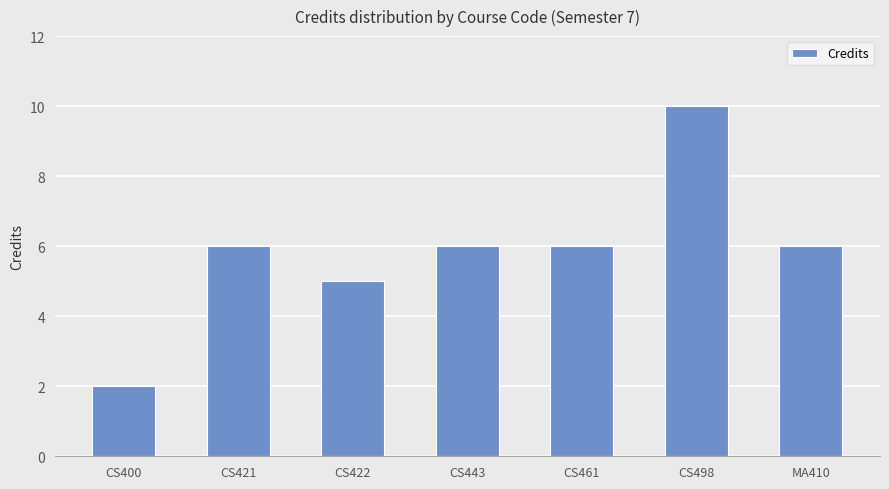

Reading left to right, transcribe all the data shown in this chart.

CS400=2	CS421=6	CS422=5	CS443=6	CS461=6	CS498=10	MA410=6